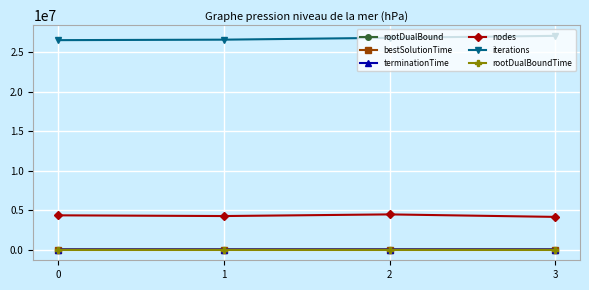

What is the total value across all series at 3?

31214527.5